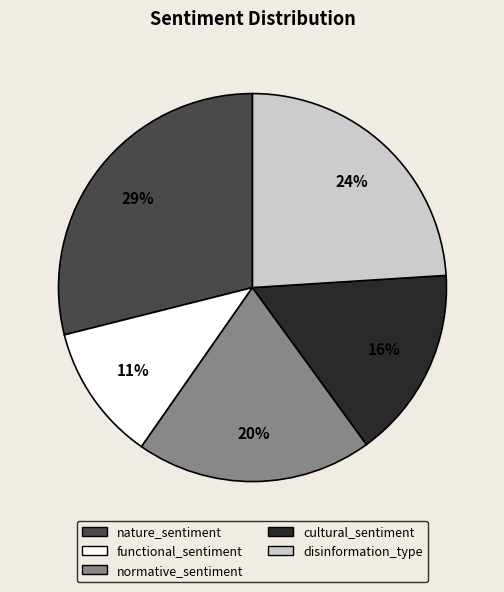

How many slices are in this pie chart?

5